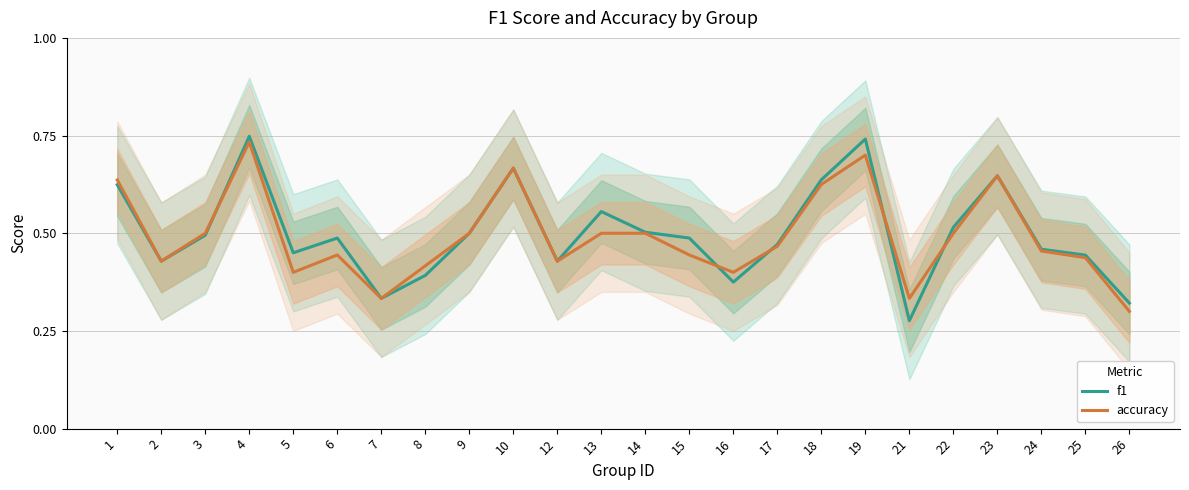

What is the difference between the second highest and minimum values in the f1 series?

0.5